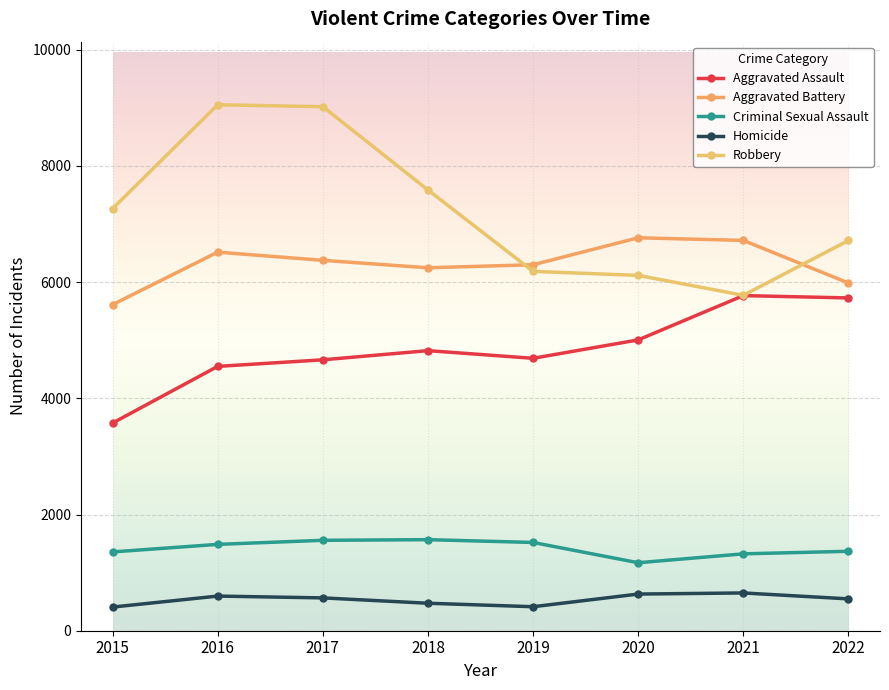

True or false: Homicide and Criminal Sexual Assault intersect in this chart.

False